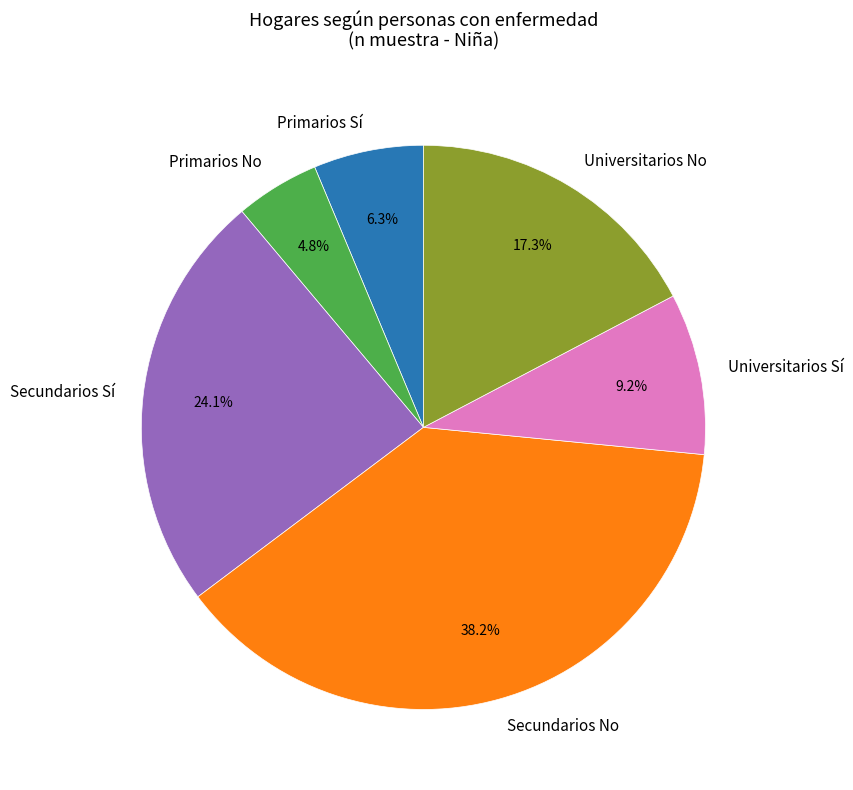

Is the sum of Universitarios Sí and Universitarios No greater than half?

No